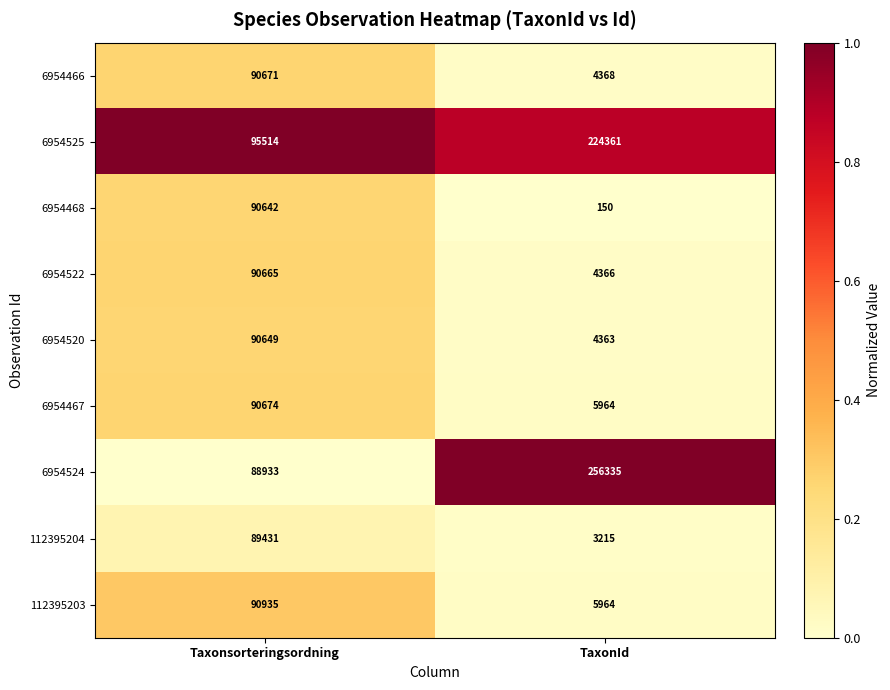

What is the total value across all series at TaxonId?

509086